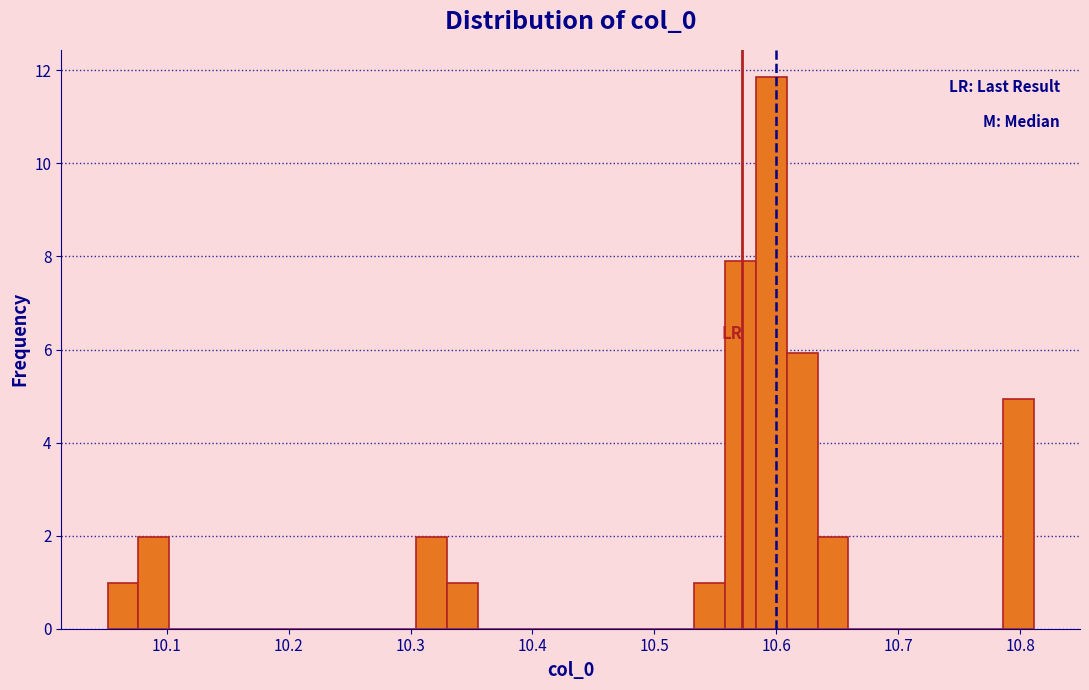

Around what value on the x-axis is the tallest bar? Give the approximate position of its centre, as read against the axis.

10.60